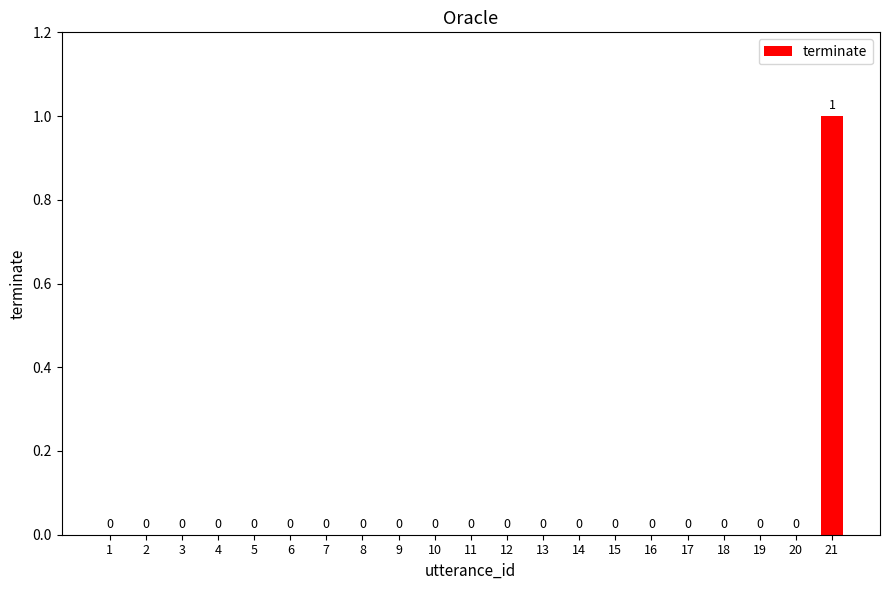

Is it true that the value at 20 is -1?

False